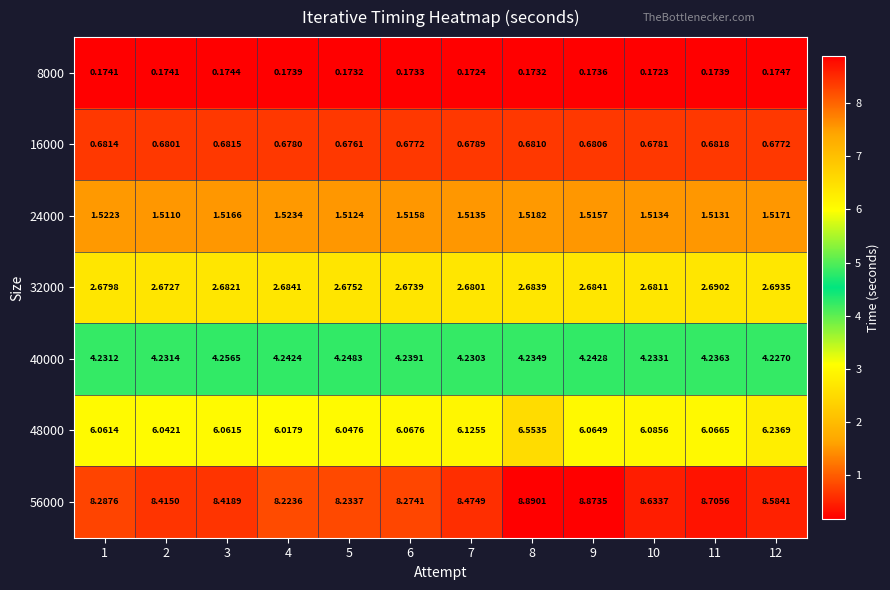

Is the value of 40000 at 9 greater than the value of 8000 at 6?

Yes